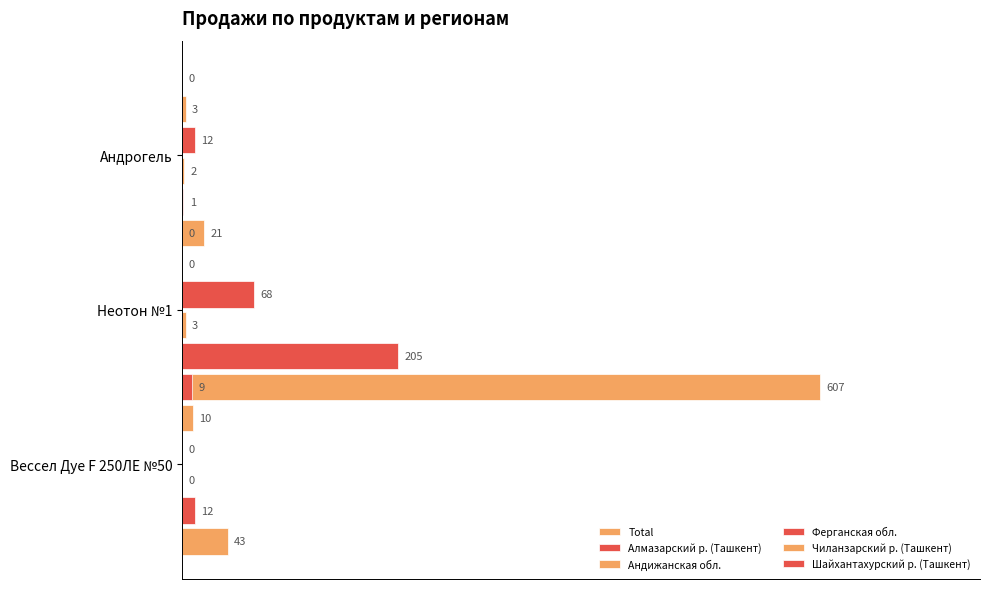

How many positive values does the Шайхантахурский р. (Ташкент) series have?

1